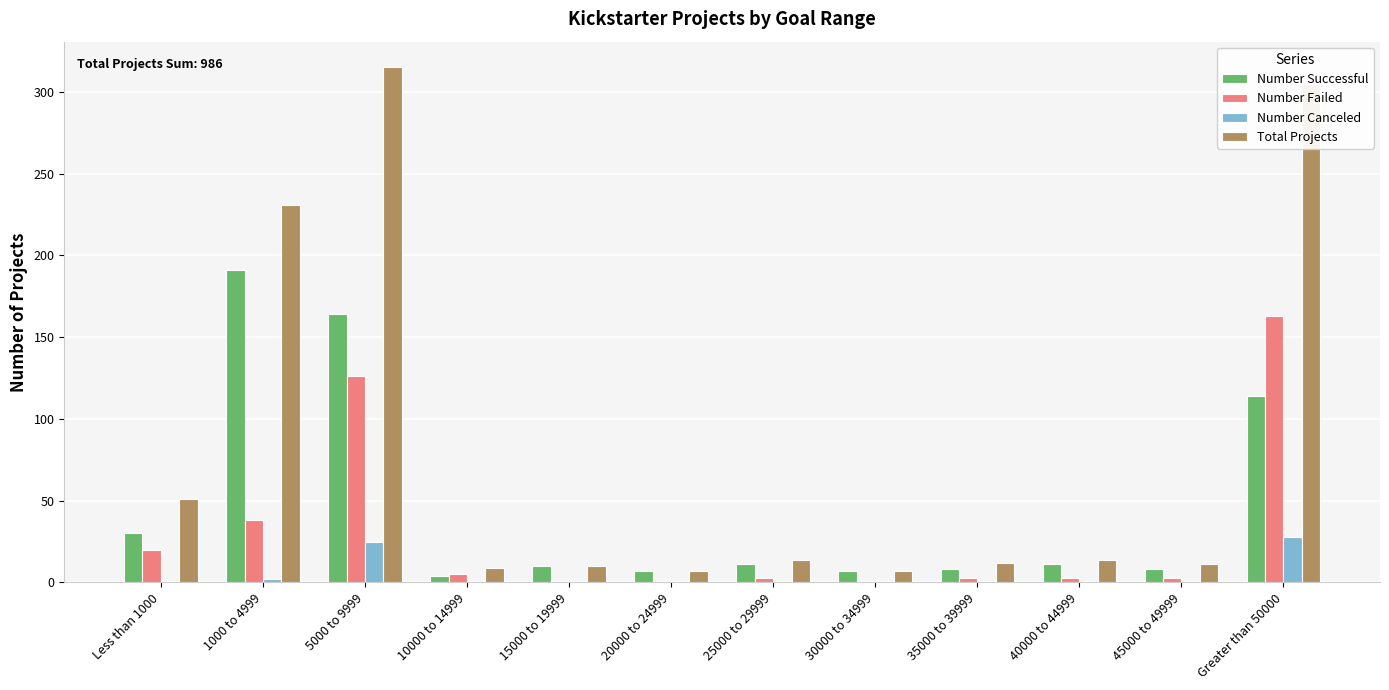

Is it true that Total Projects equals 53 at 1000 to 4999?

False